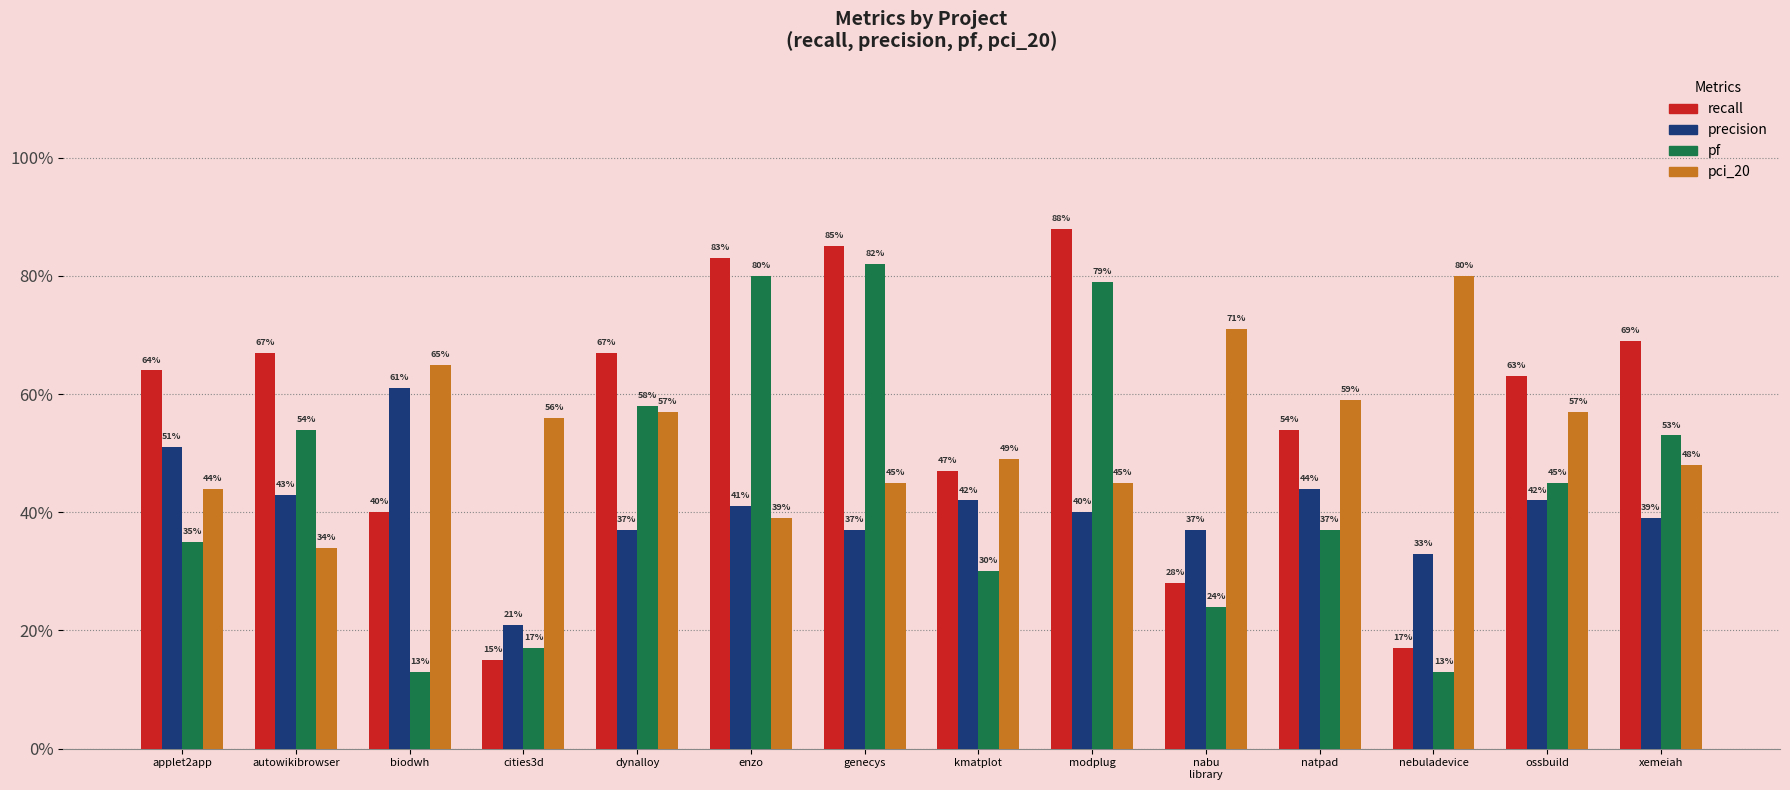

What is the sum of the pf values at applet2app and kmatplot?

0.6